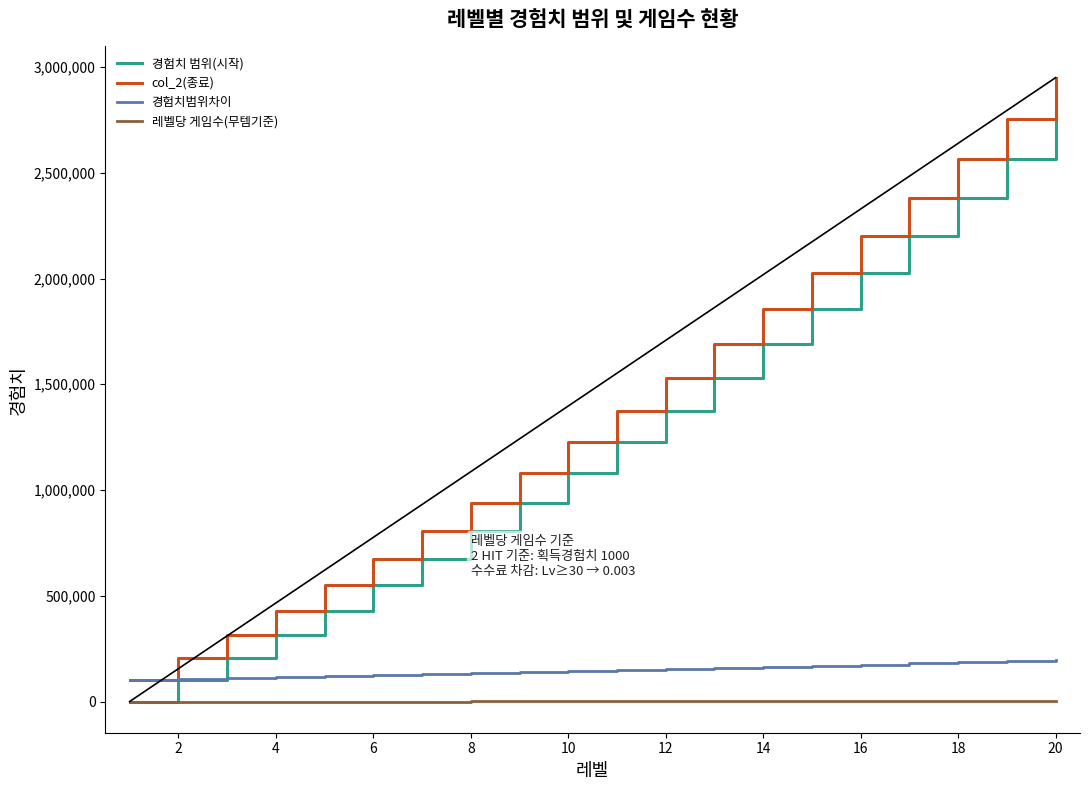

List the series in order of their peak value, lowest first.

레벨당 게임수(무템기준), 경험치범위차이, 경험치 범위(시작), col_2(종료)